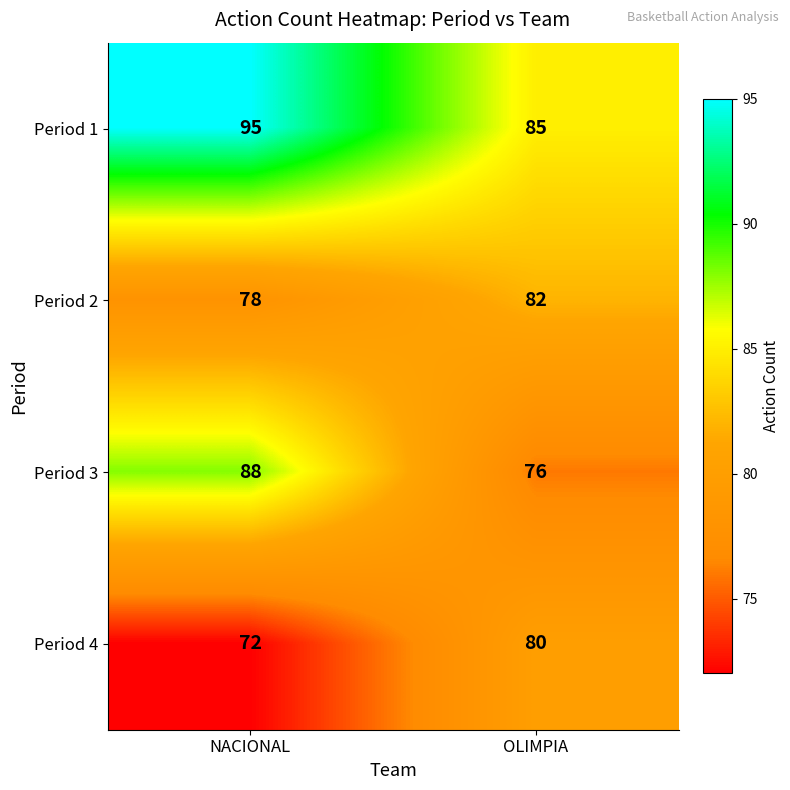

What is the total value across all series at NACIONAL?

333